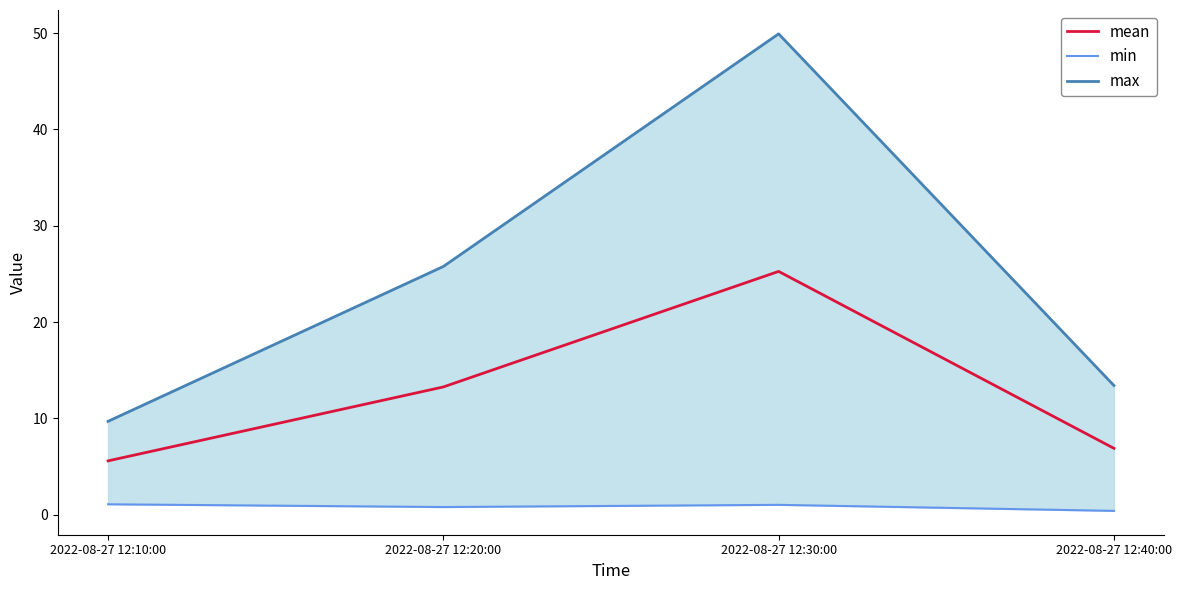

List the labels in order of mean value, largest first.

2022-08-27 12:30:00, 2022-08-27 12:20:00, 2022-08-27 12:40:00, 2022-08-27 12:10:00